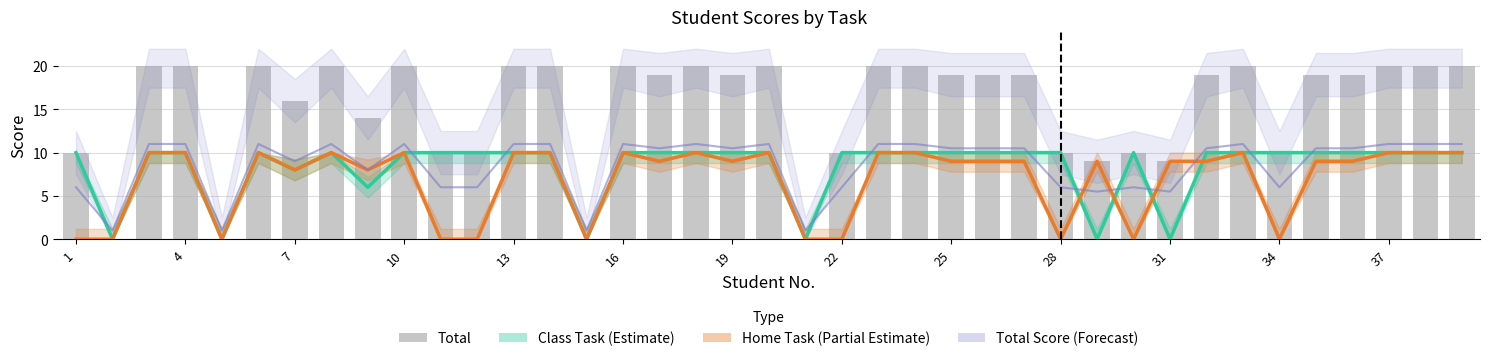

List the series in order of their peak value, lowest first.

Class Task (Estimate), Home Task (Partial Estimate), Total Score (Forecast), Total